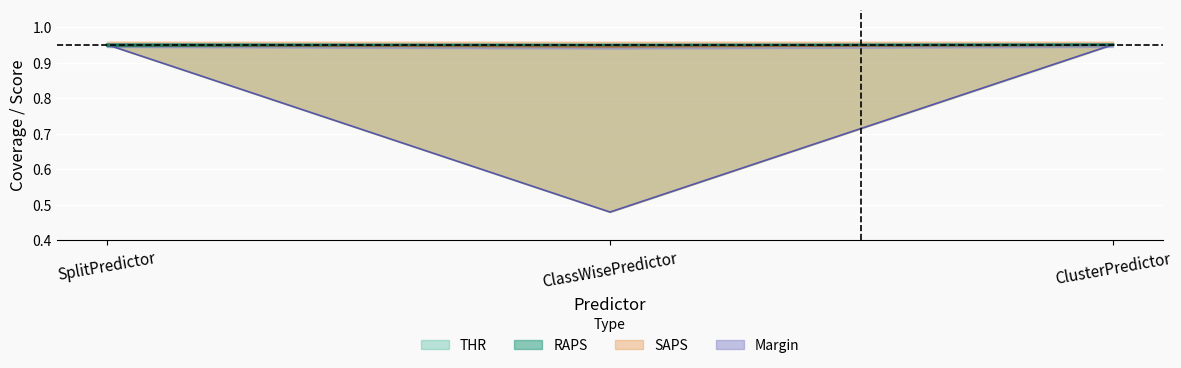

Which series has the largest total across all categories?

THR